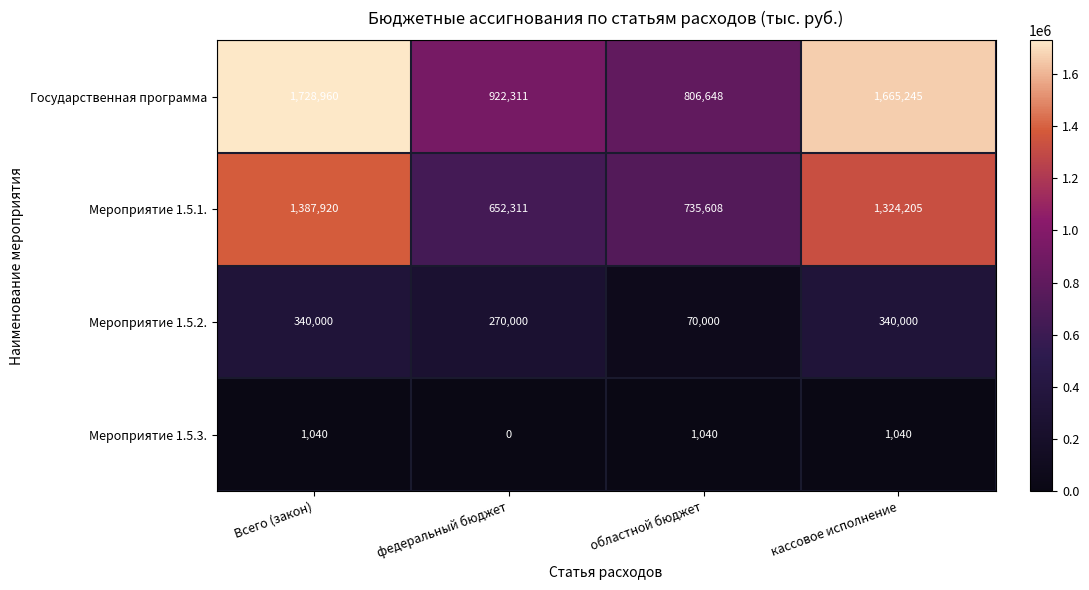

At which label is Мероприятие 1.5.2. closest to 205000?

федеральный бюджет